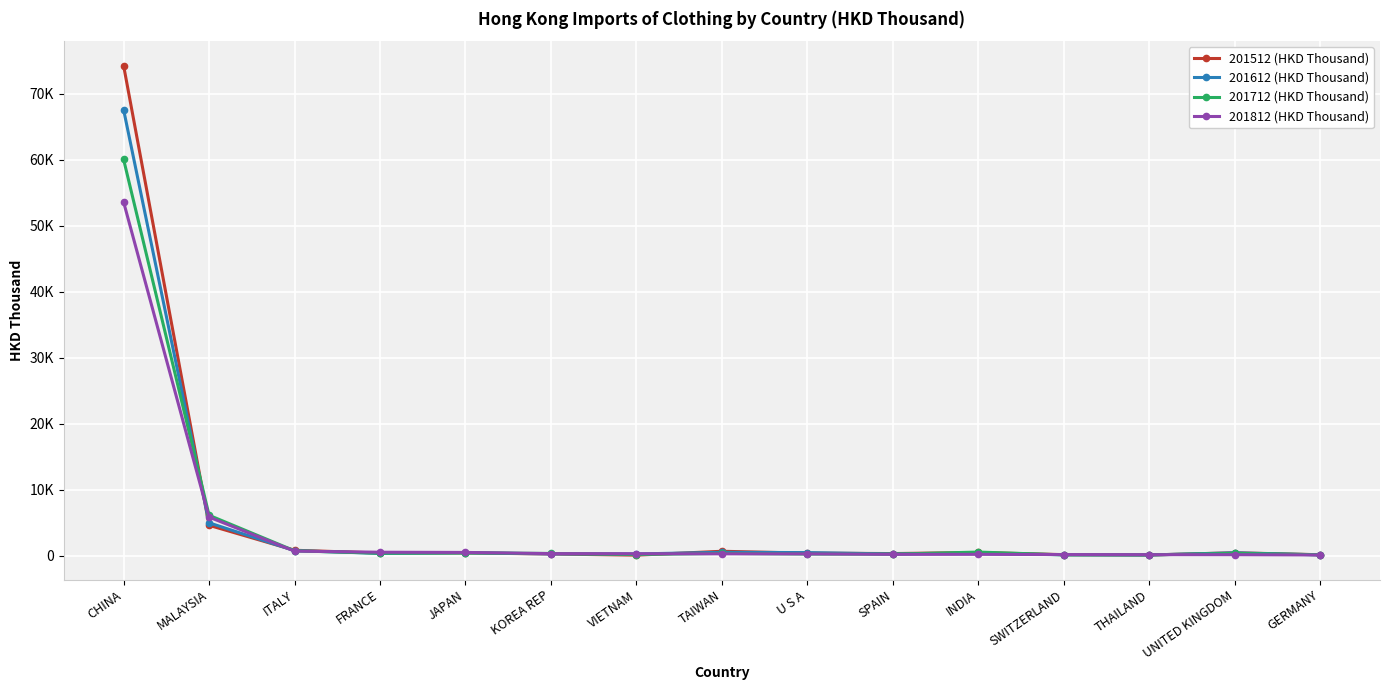

What is the lowest value of the 201812 (HKD Thousand) series?

120.4